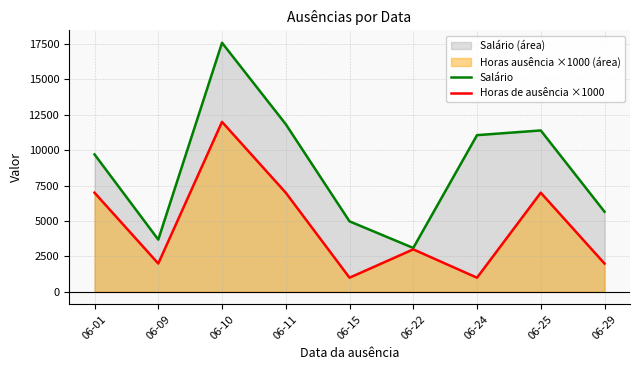

Rank the categories by Salário value from lowest to highest.

06-22, 06-09, 06-15, 06-29, 06-01, 06-24, 06-25, 06-11, 06-10